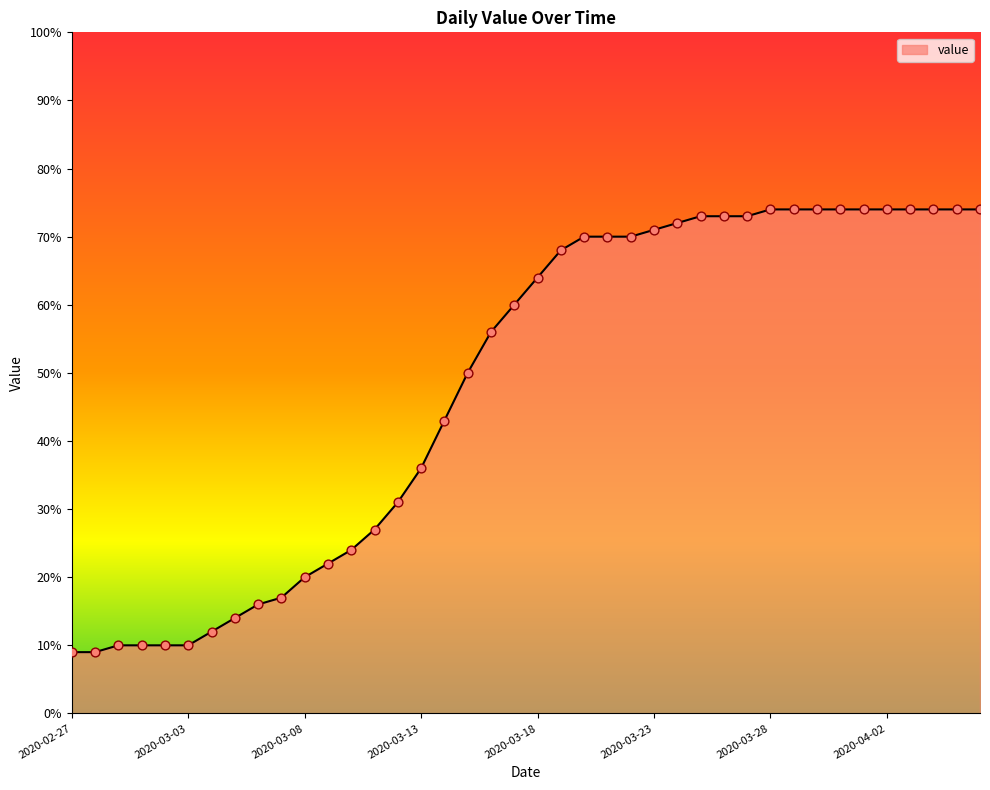

What is the minimum value shown in the chart?

9